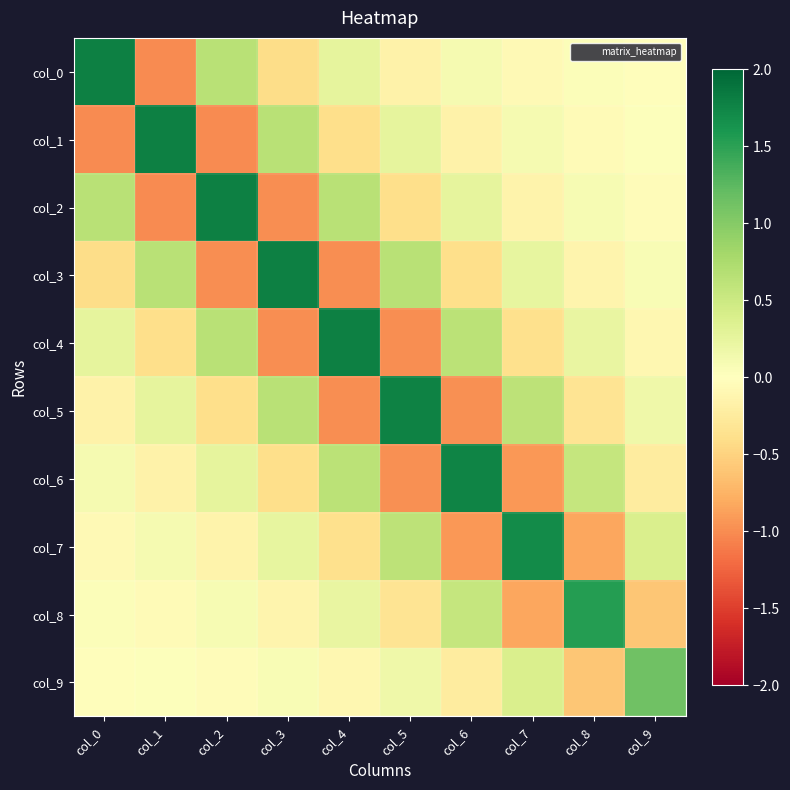

What is the spread (max minus min) of values at col_7?

2.6